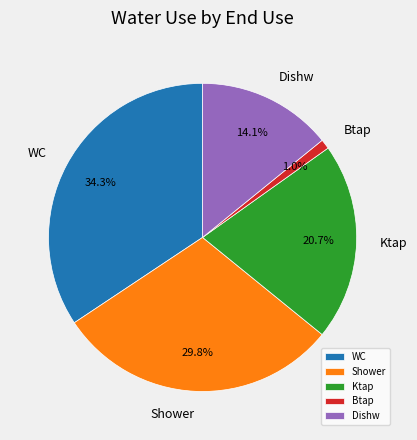

Does any single category account for the majority?

No